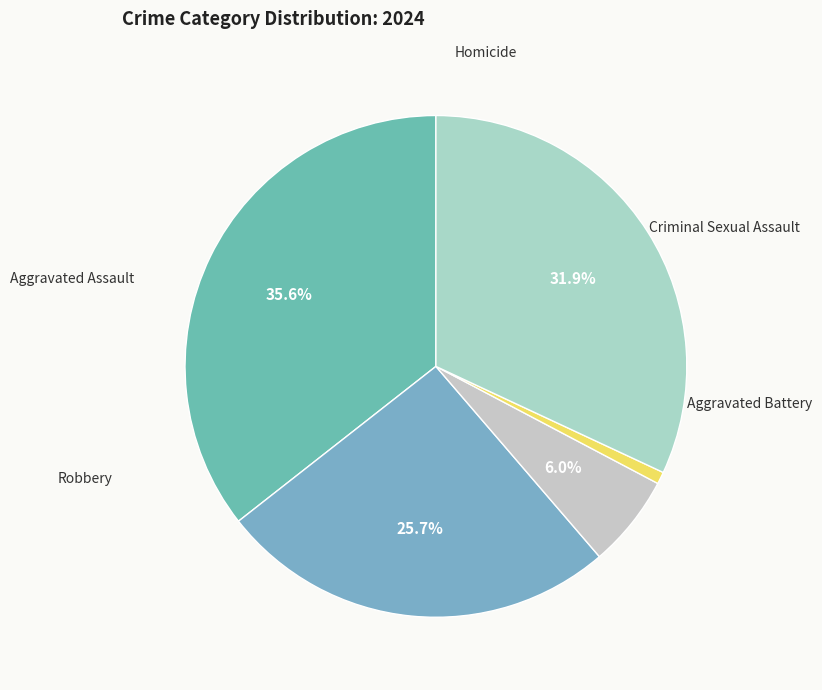

To the nearest percent, what is the difference between the largest and smallest slice percentages?

35%